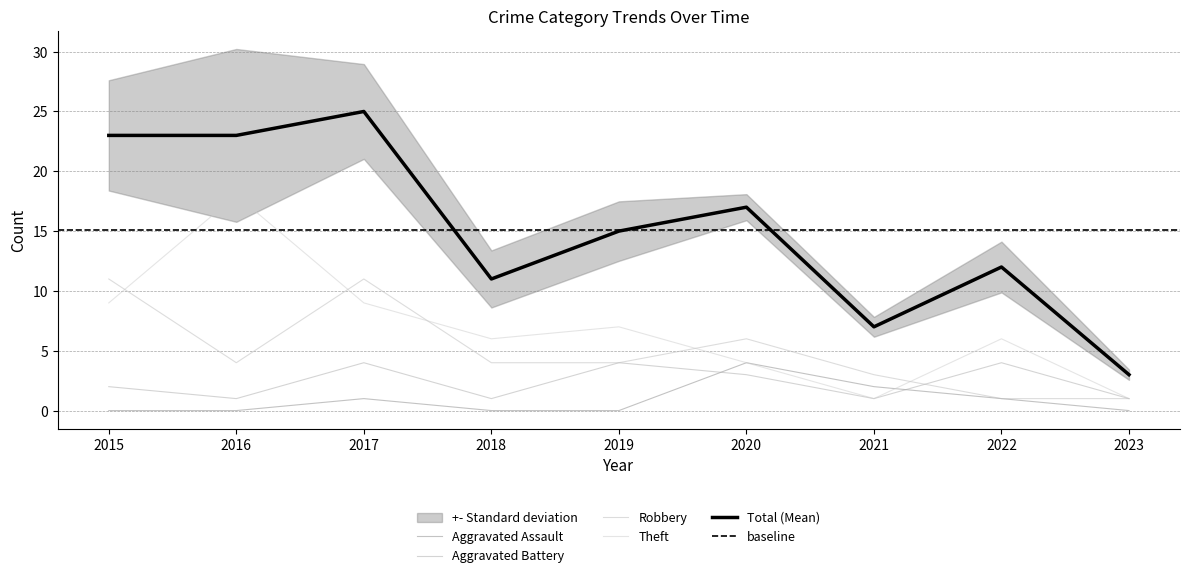

At which category is the sum across all series the highest?

2017